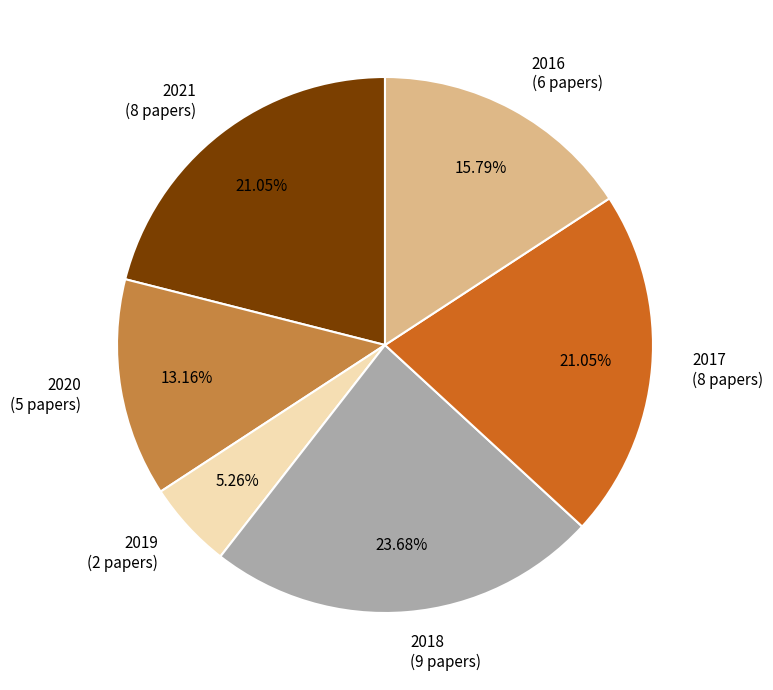

Between 2021 and 2020, which is larger?

2021